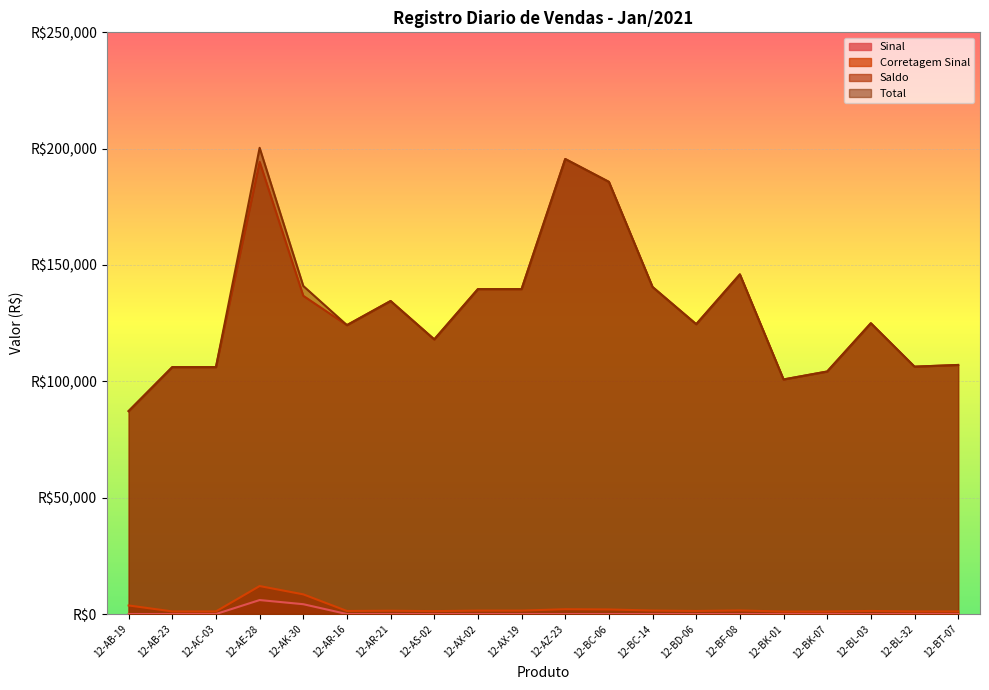

At 12-AB-23, list the series in order from smallest to largest.

Sinal, Corretagem Sinal, Saldo, Total